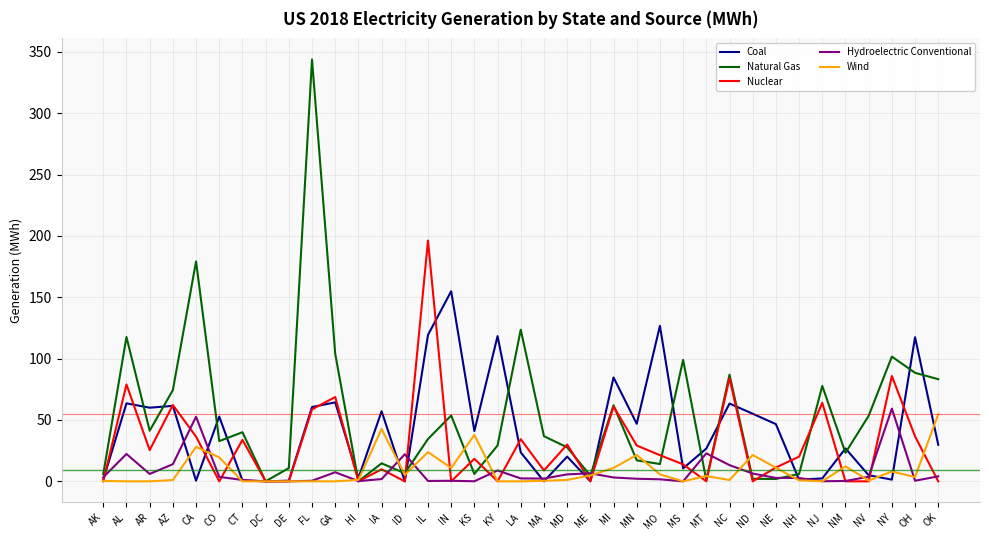

At which label is Natural Gas closest to 171?

CA